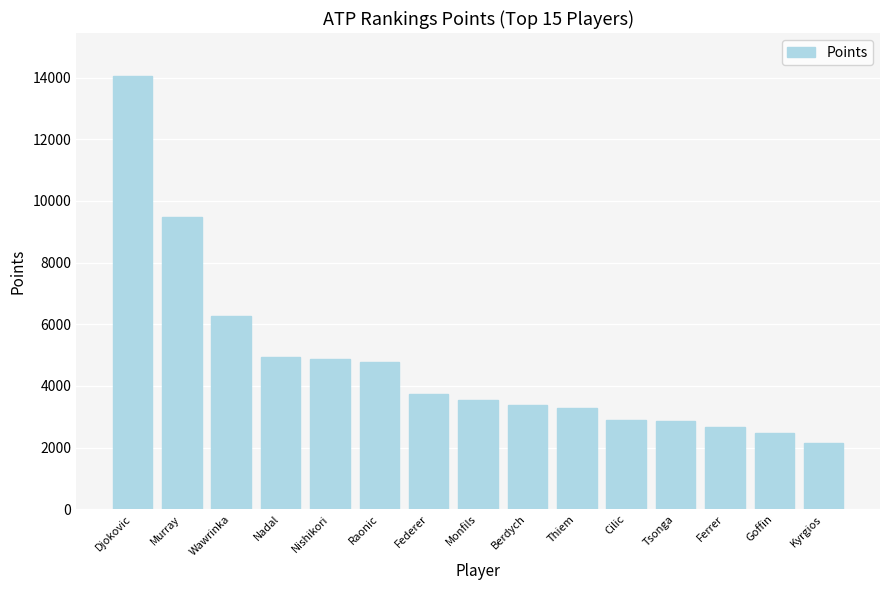

What is the maximum value shown in the chart?

14040